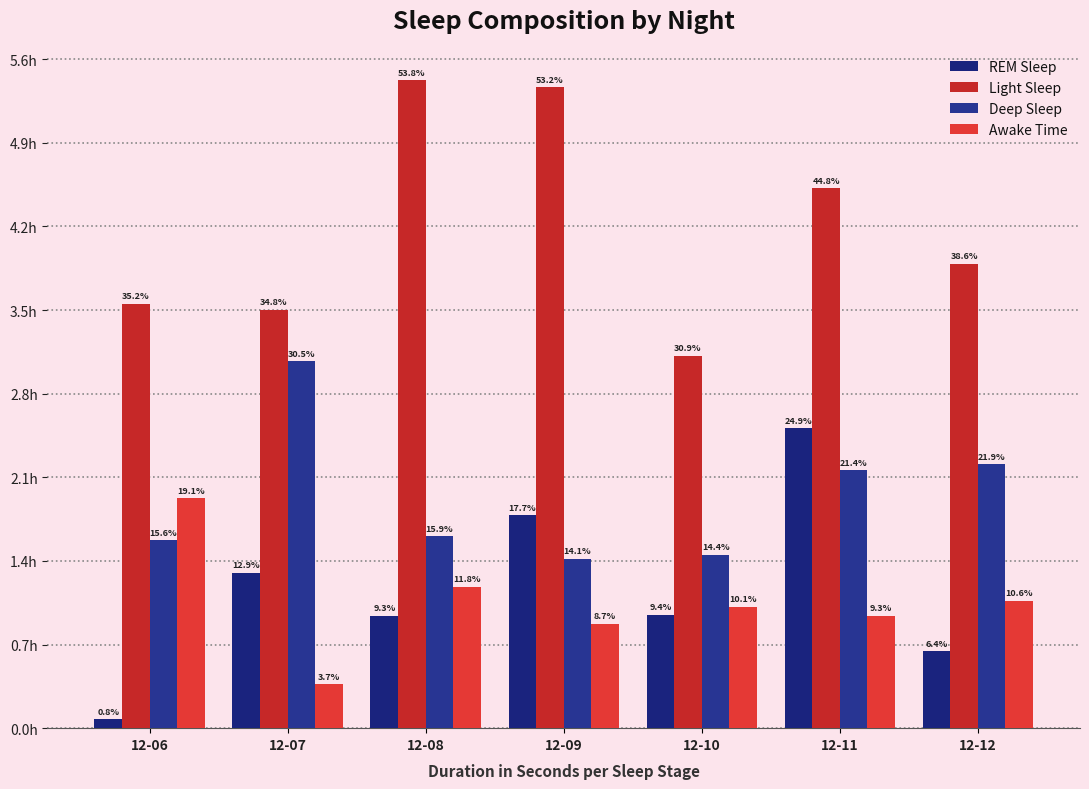

Are the bars grouped side by side (vs. stacked)?

Yes